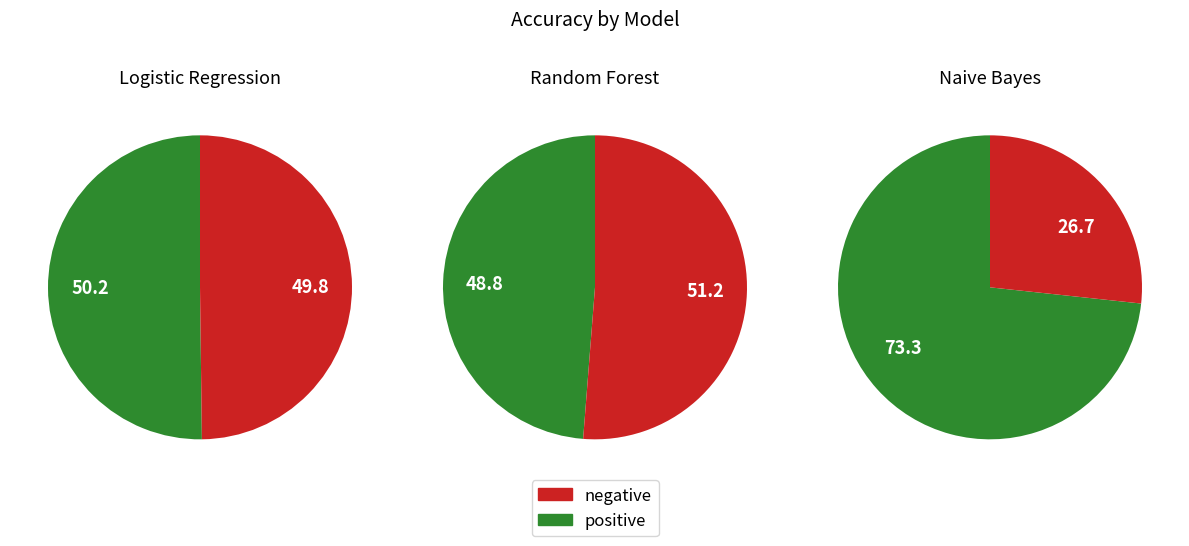

Is it true that Naive Bayes is 33% of the pie?

False